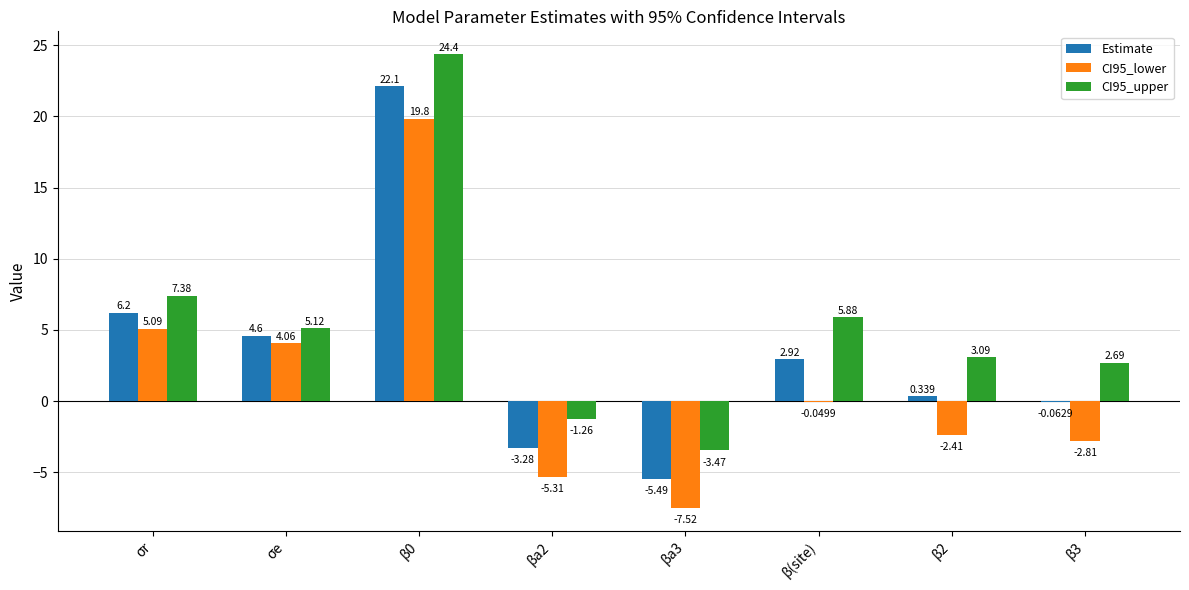

What is the maximum value for CI95_upper?

24.4